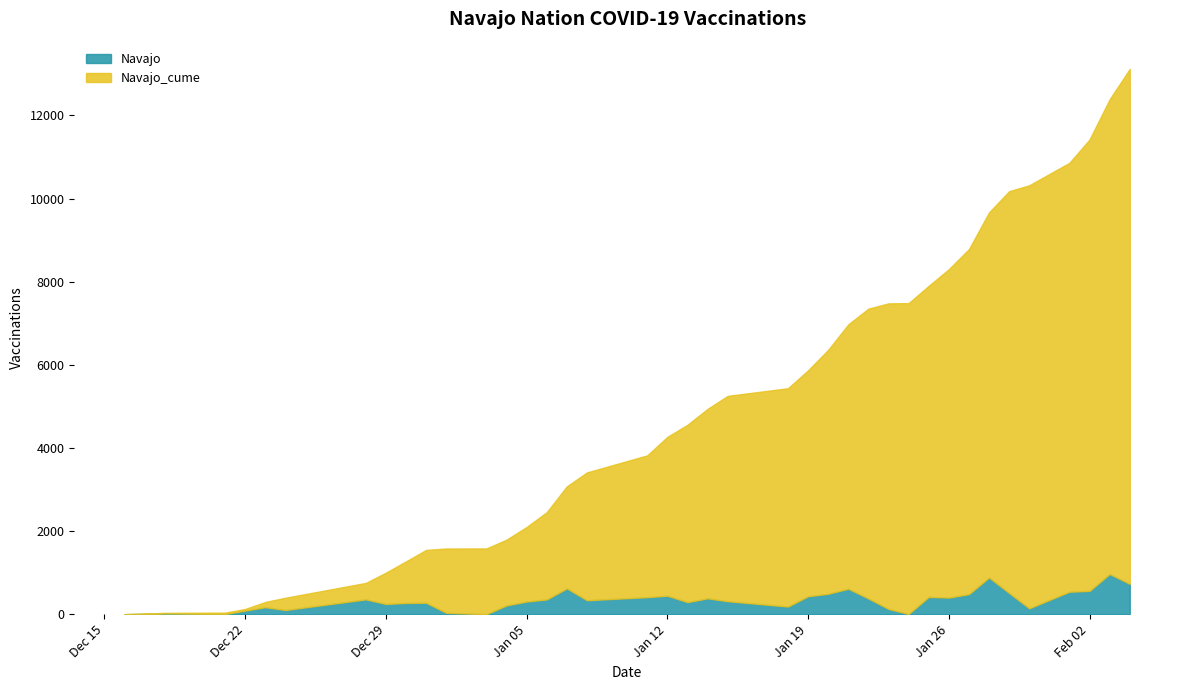

Does the chart display data point markers on the line(s)?

No